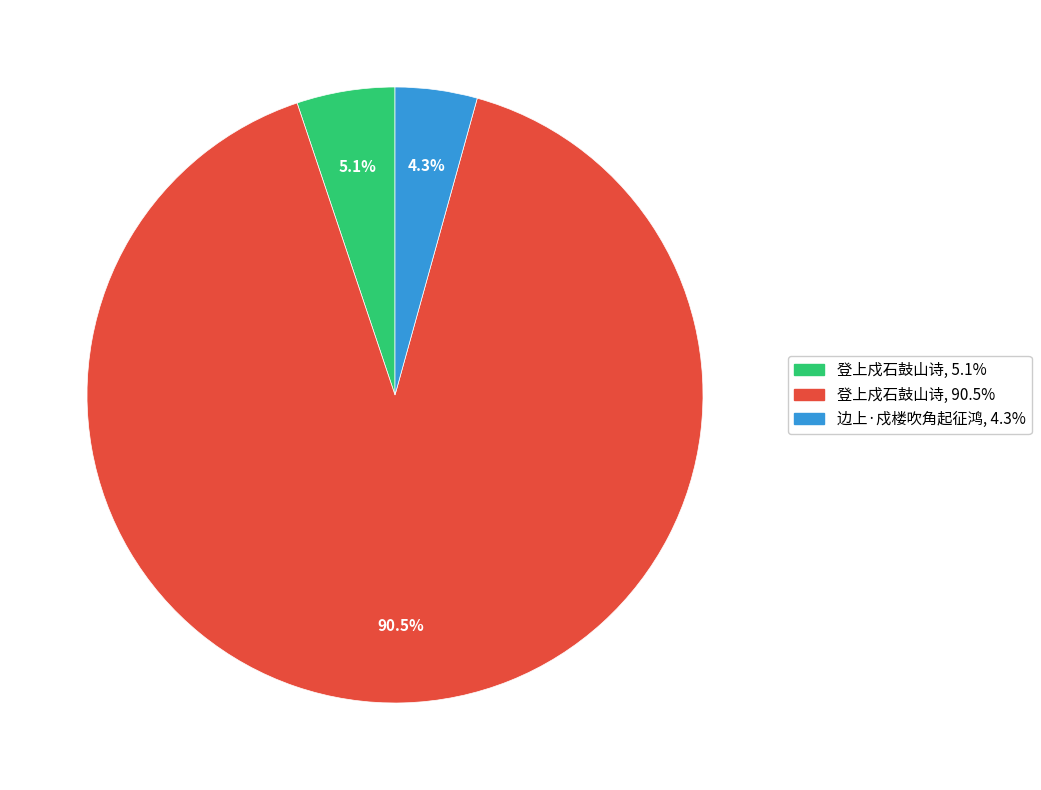

Does any single category account for the majority?

Yes